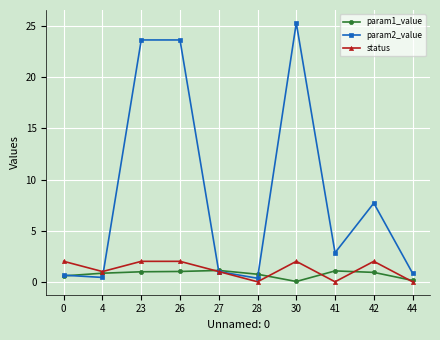

Count the number of data series in this chart.

3